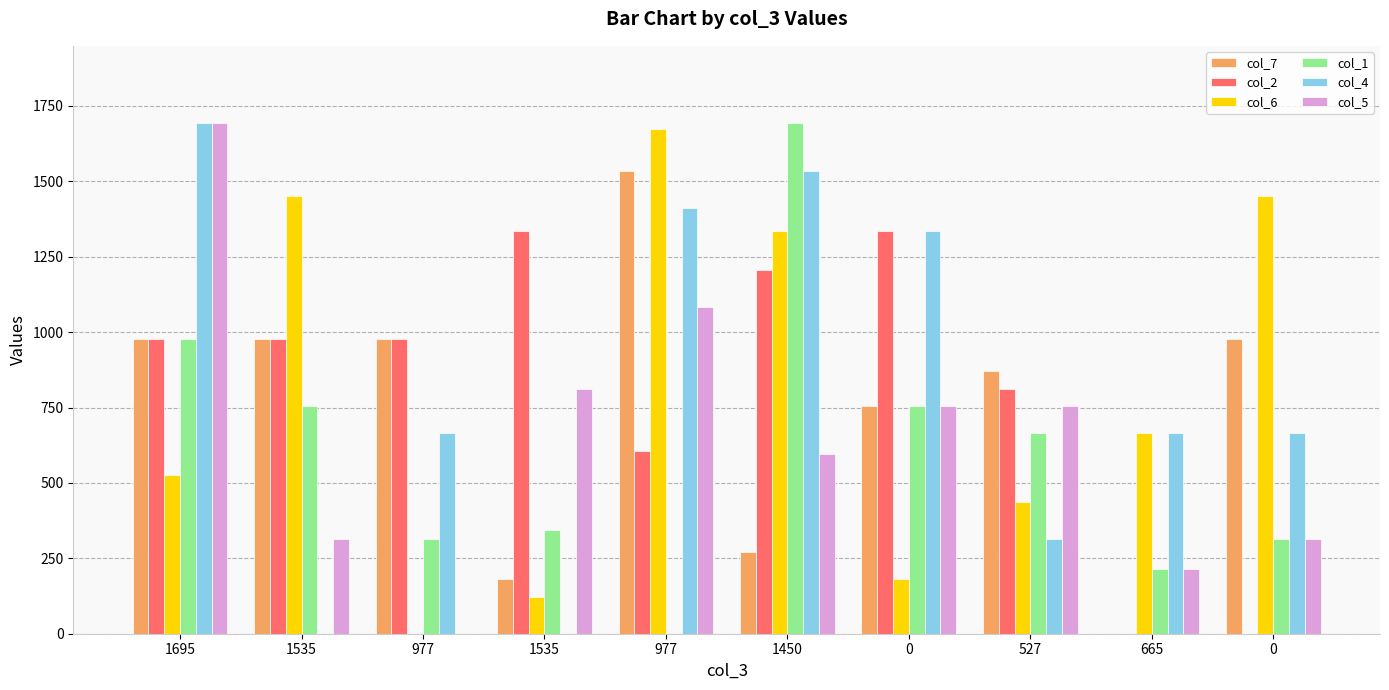

Is it true that col_6 equals 270 at 0?

False